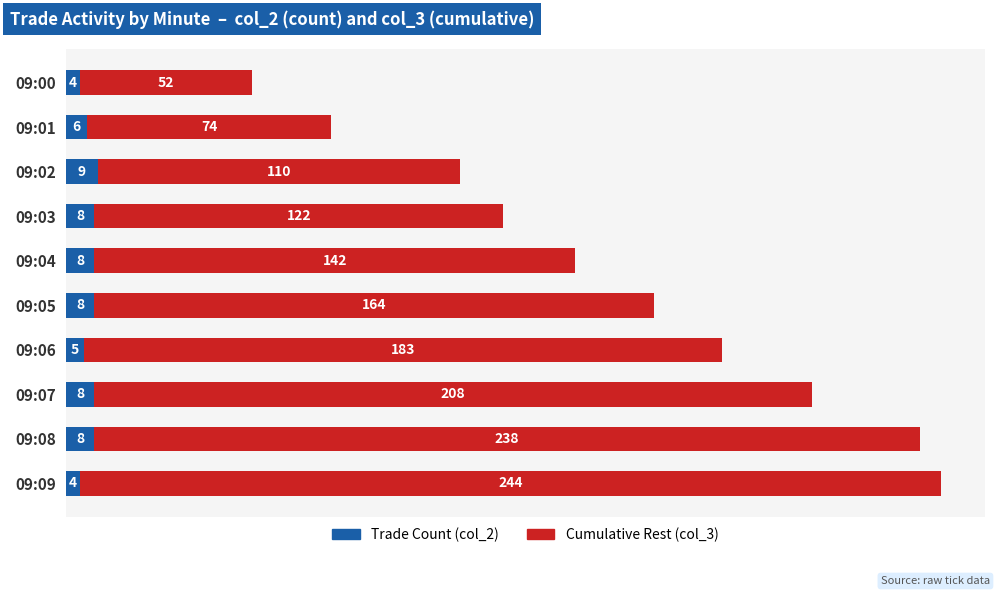

At which category is the sum across all series the highest?

09:09